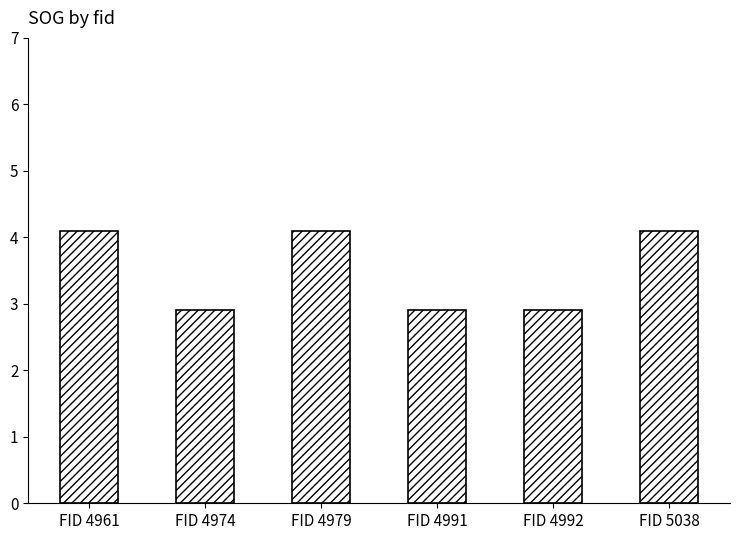

Approximately how many times larger is the value at FID 4961 compared to FID 5038?

1.0